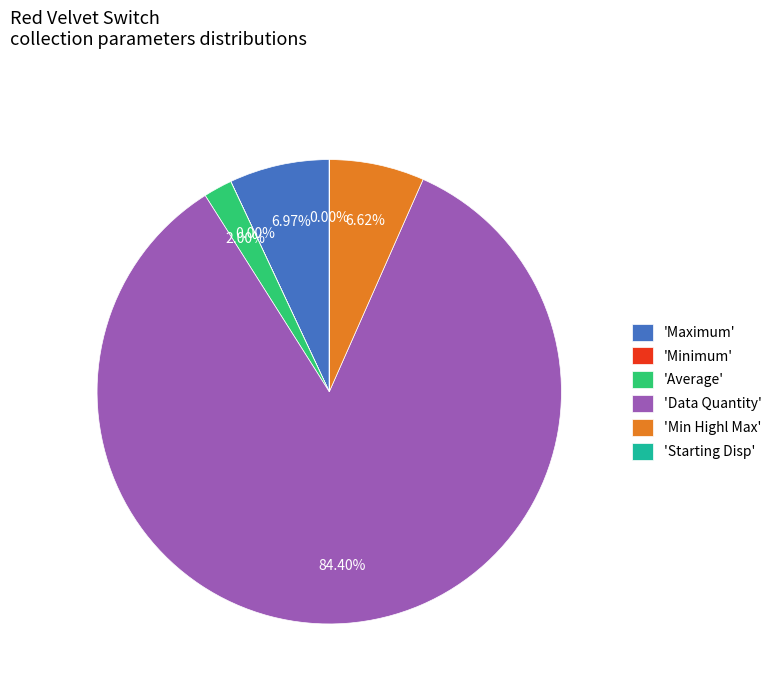

Approximately how many times larger is the value at 'Maximum' compared to 'Min Highl Max'?

1.1